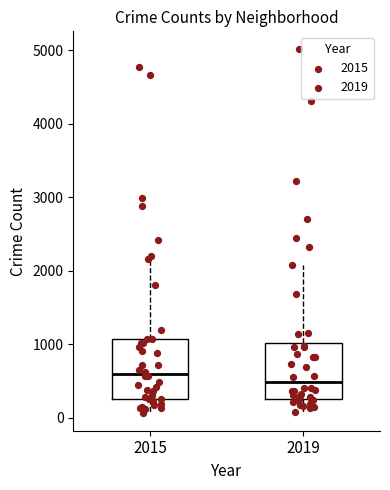

Where does the upper whisker of the box at x = 2015 end on the y-axis? The values are not printed on the chart, so give them approximately, as read against the axis.

2200